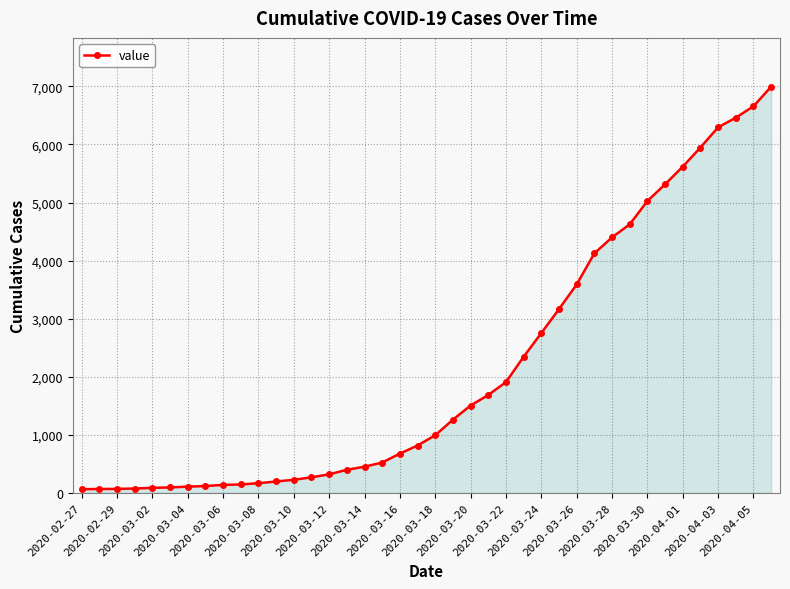

What is the maximum value shown in the chart?

6995